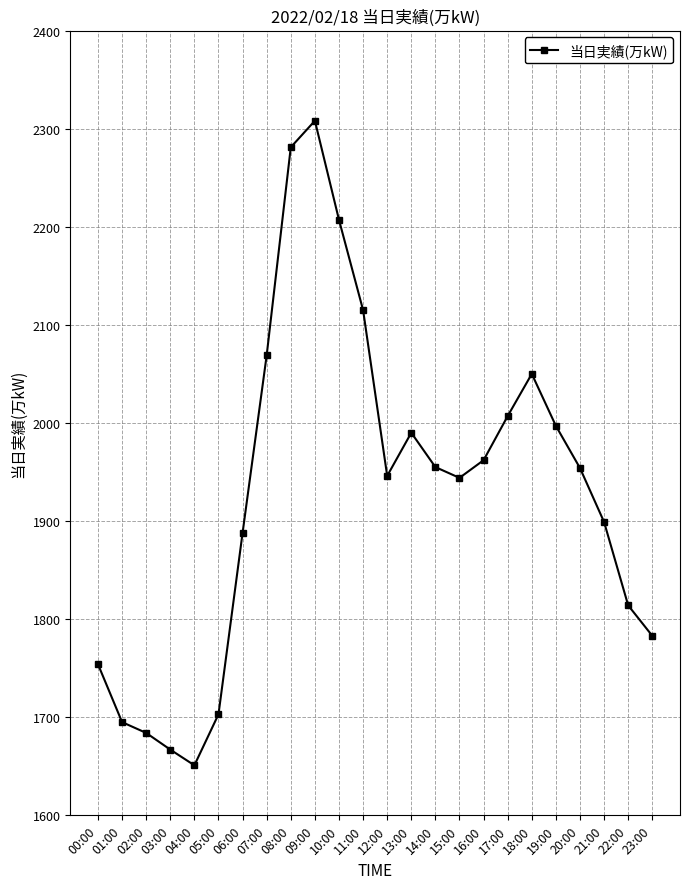

Count the number of categories in the chart.

24